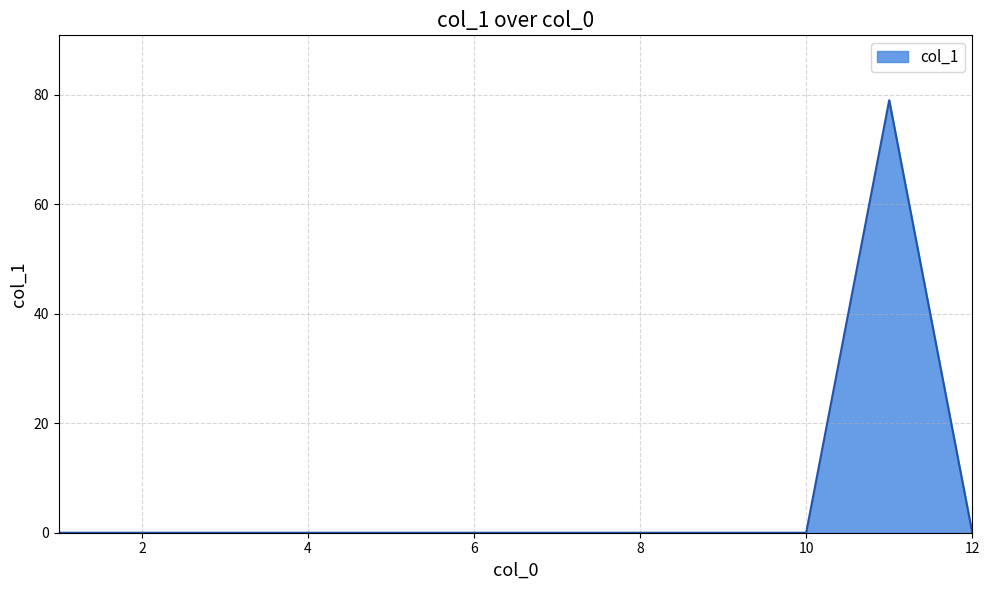

What is the maximum value shown in the chart?

79.0